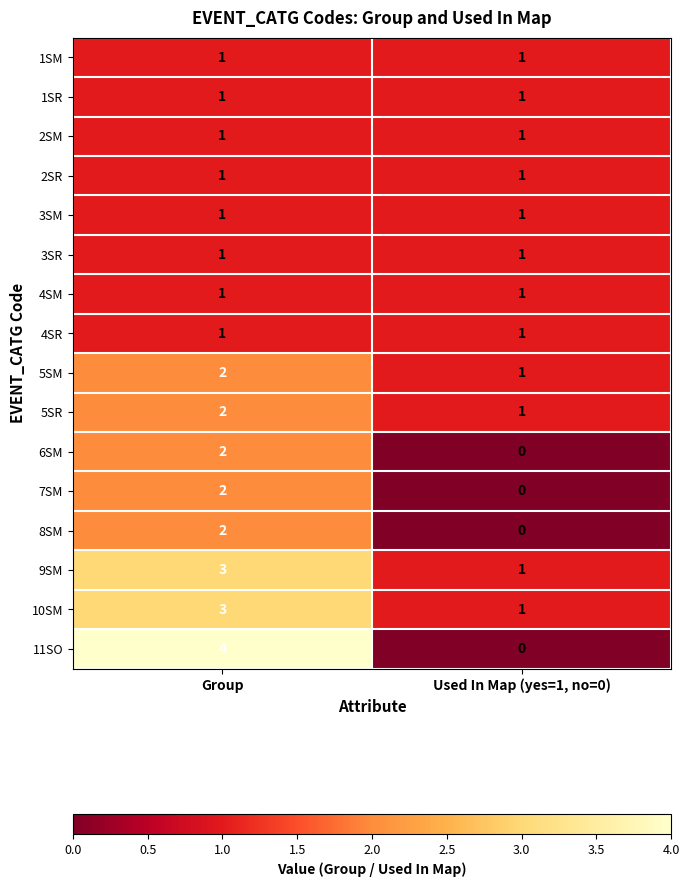

Rank the categories by 11SO value from highest to lowest.

Group, Used In Map (yes=1, no=0)